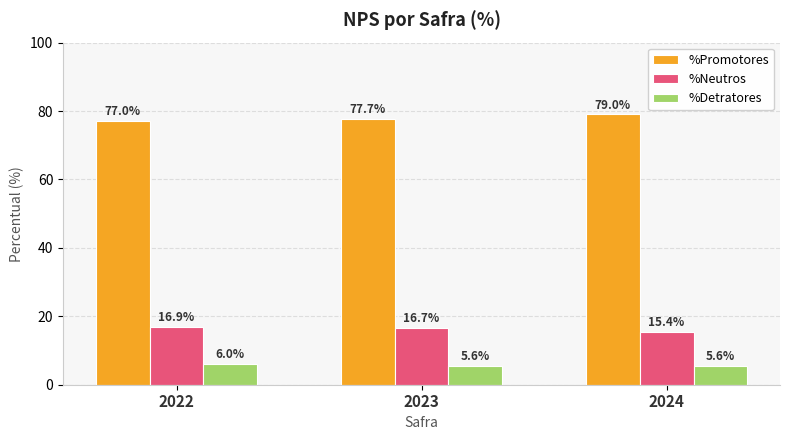

Reading left to right, what are all the values shown in this chart?

%Promotores: 2022=77.0	2023=77.7	2024=79.0
%Neutros: 2022=16.9	2023=16.7	2024=15.4
%Detratores: 2022=6.0	2023=5.6	2024=5.6